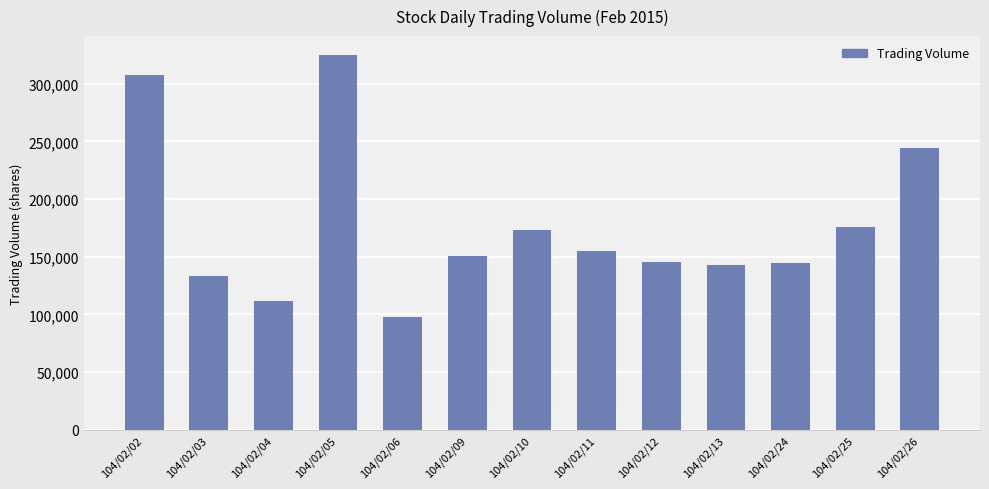

Where does the data first go above 151100?

104/02/02